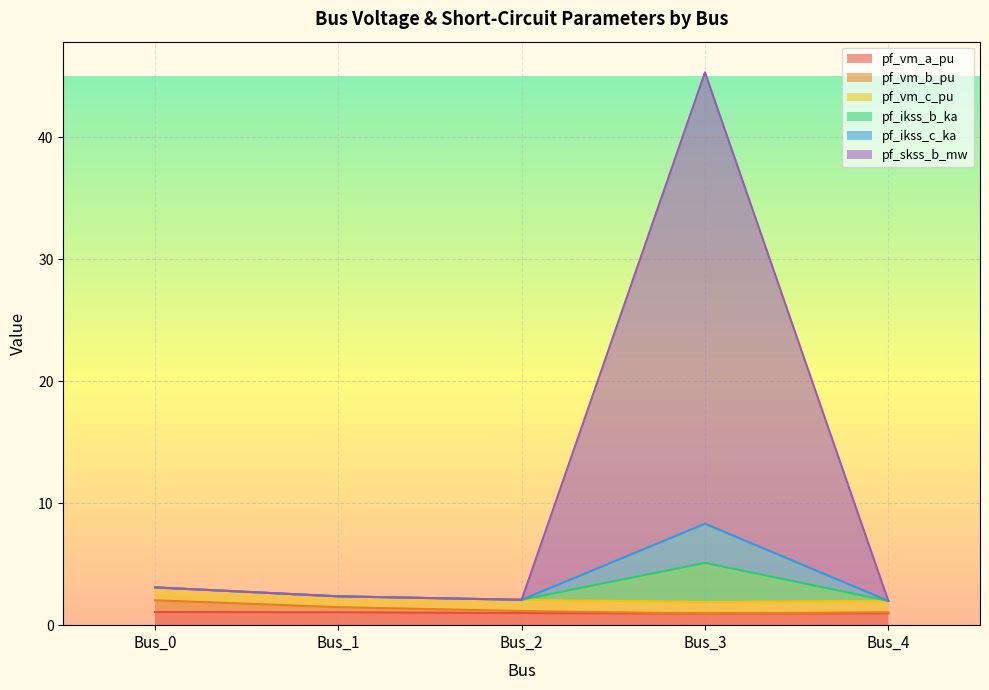

The value of pf_ikss_c_ka at Bus_1 is 2.4. True or false?

True